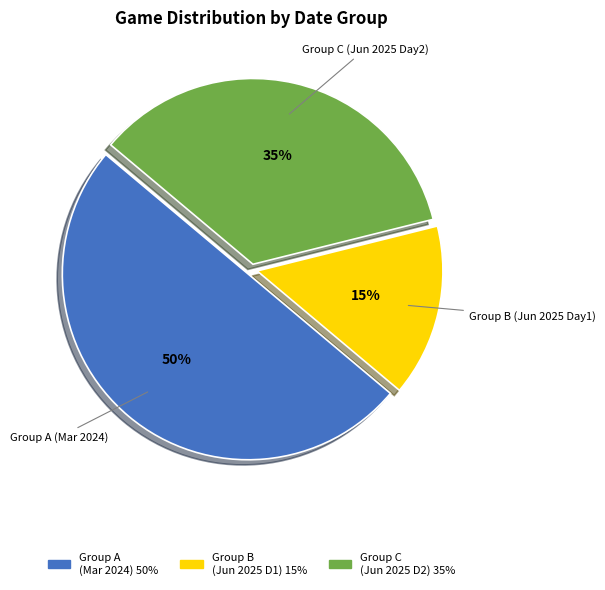

To the nearest percent, what is the average slice percentage?

33%